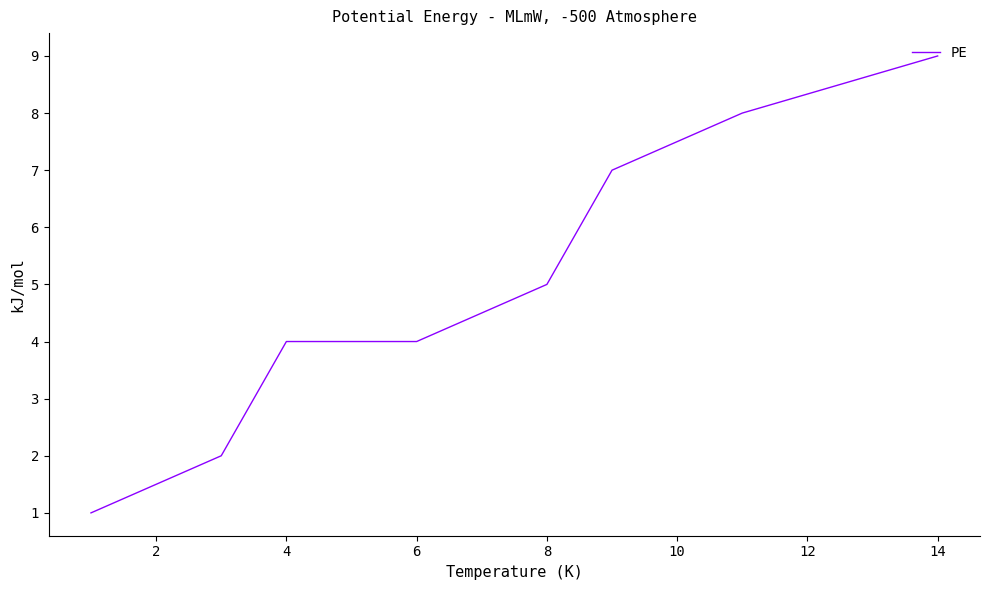

What is the maximum value shown in the chart?

9